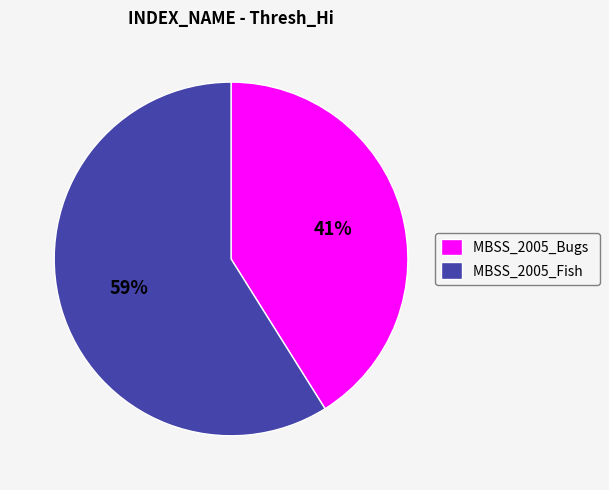

Combined, do MBSS_2005_Bugs and MBSS_2005_Fish account for over 50%?

Yes